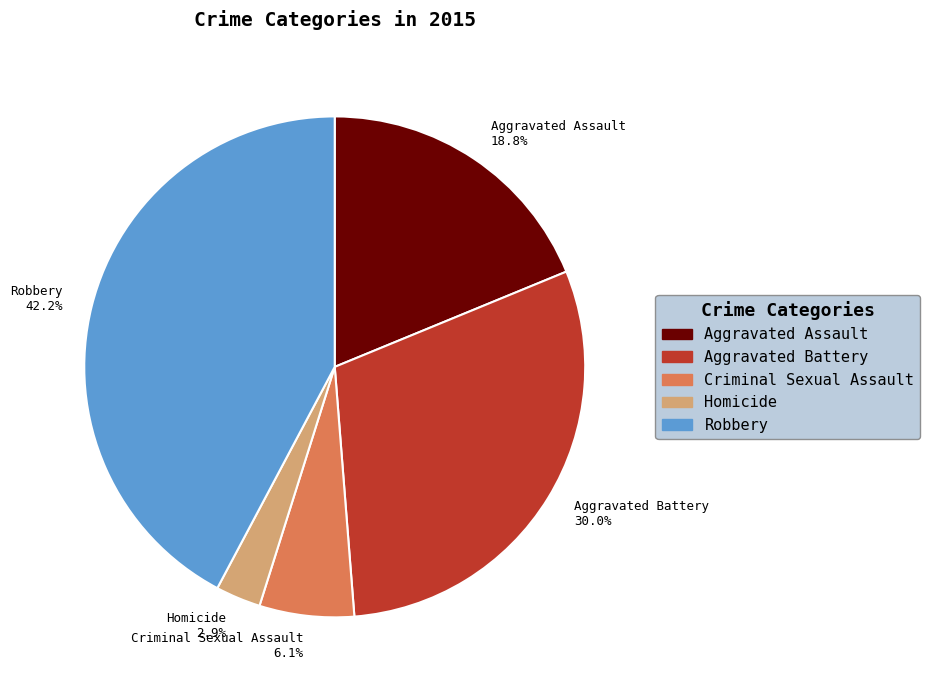

Is there a majority slice in this chart?

No